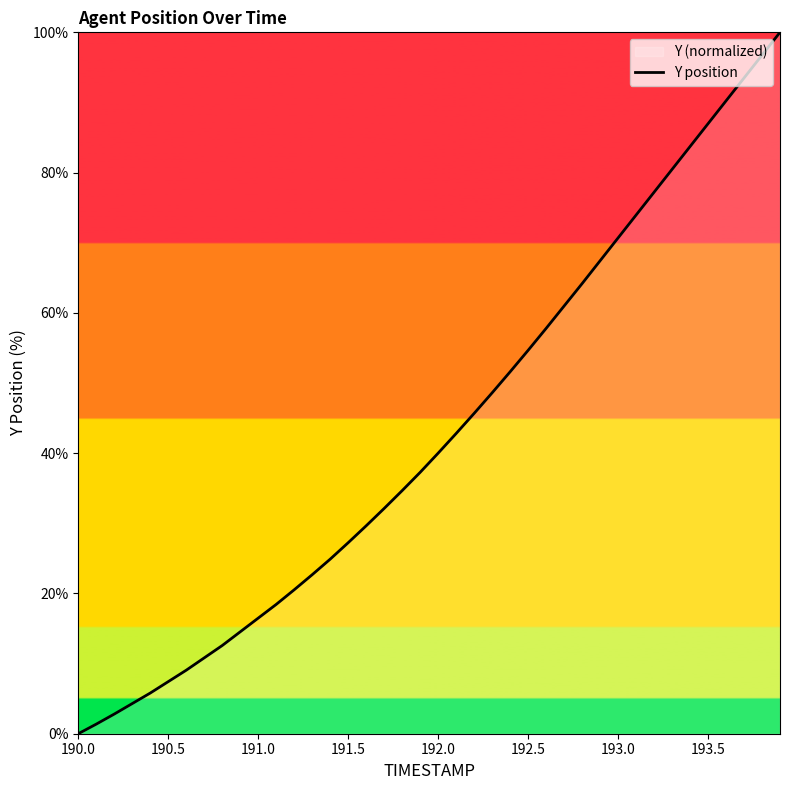

True or false: the data shows 7.8 at 191.5.

False